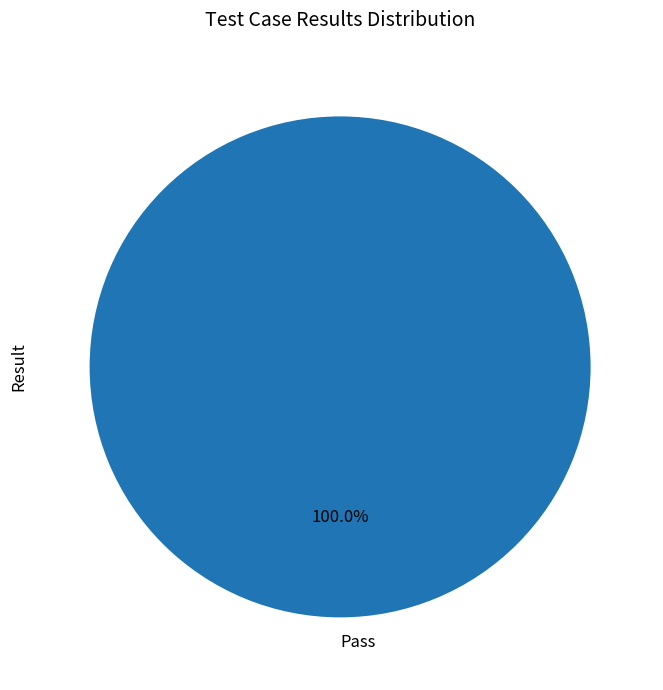

How many slices are in this pie chart?

1